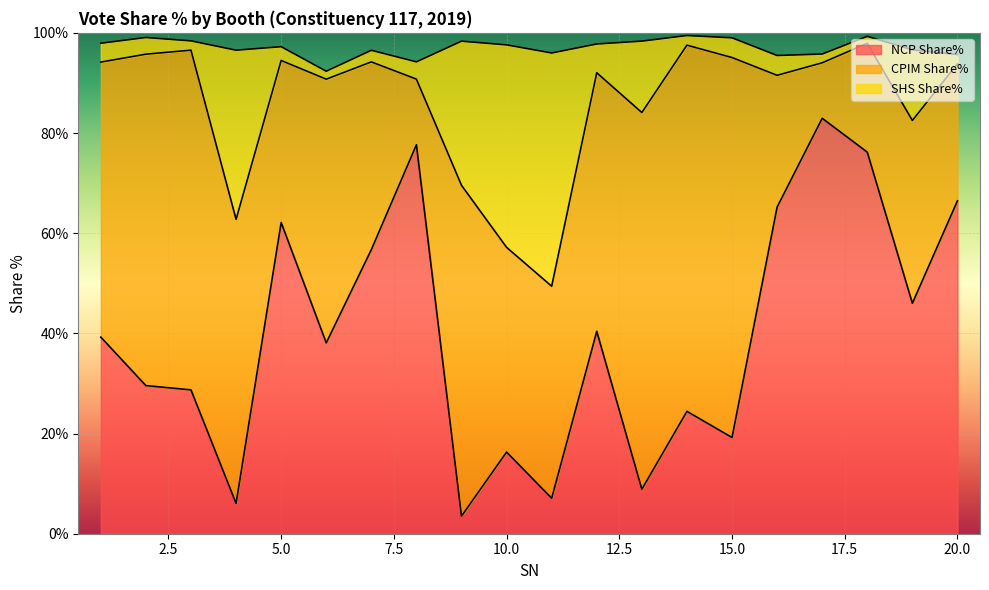

True or false: SHS Share% has a value of 84.1 at 13.

True